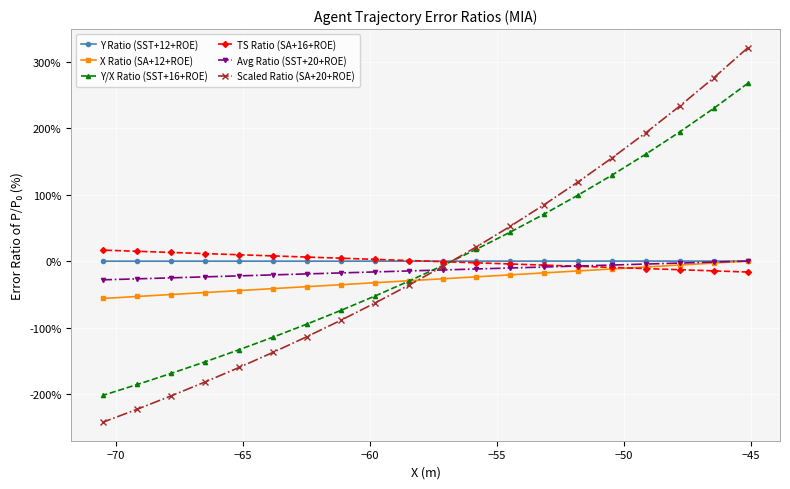

True or false: Avg Ratio (SST+20+ROE) and Y Ratio (SST+12+ROE) intersect in this chart.

False